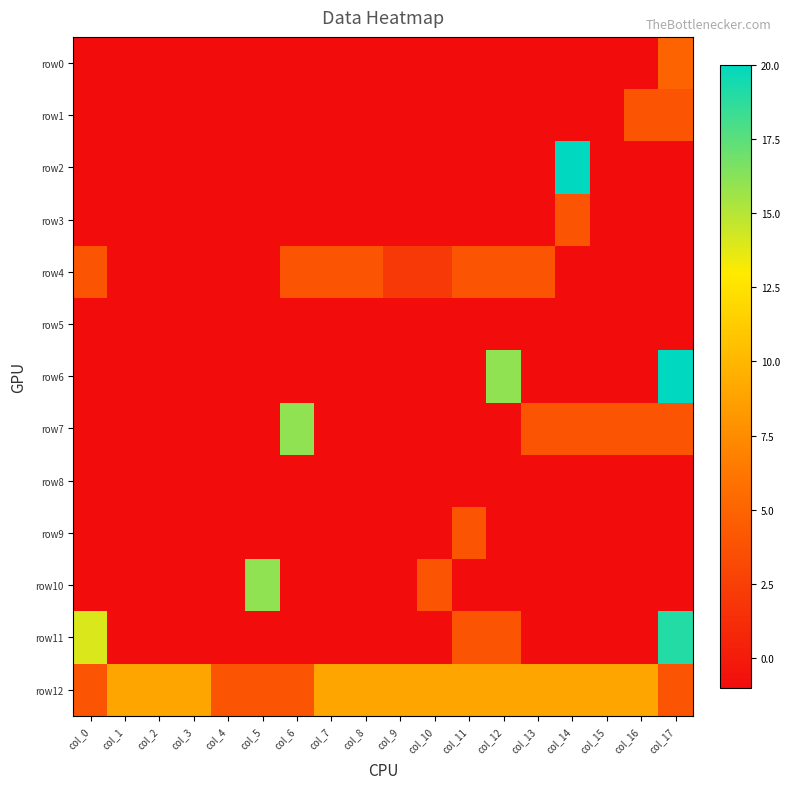

What is the spread (max minus min) of values at col_10?

10